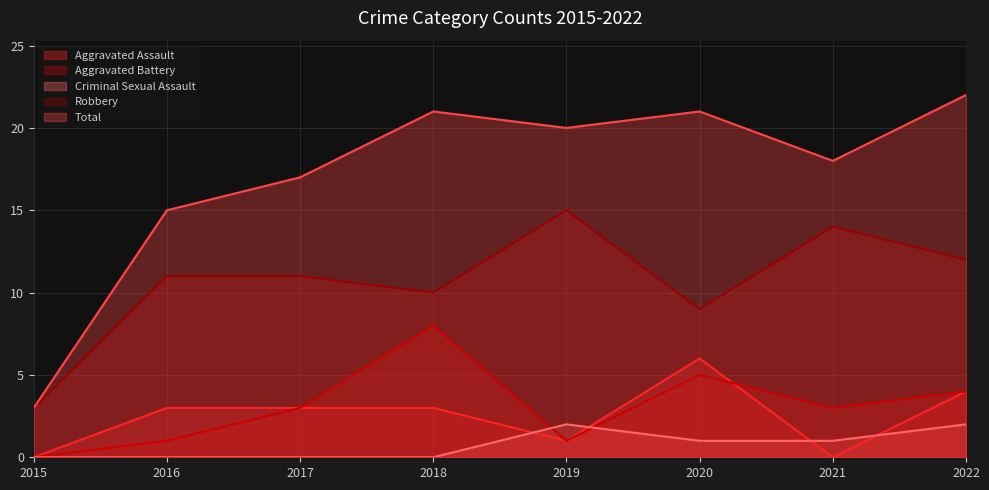

At 2022, list the series in order from smallest to largest.

Criminal Sexual Assault, Aggravated Assault, Aggravated Battery, Robbery, Total